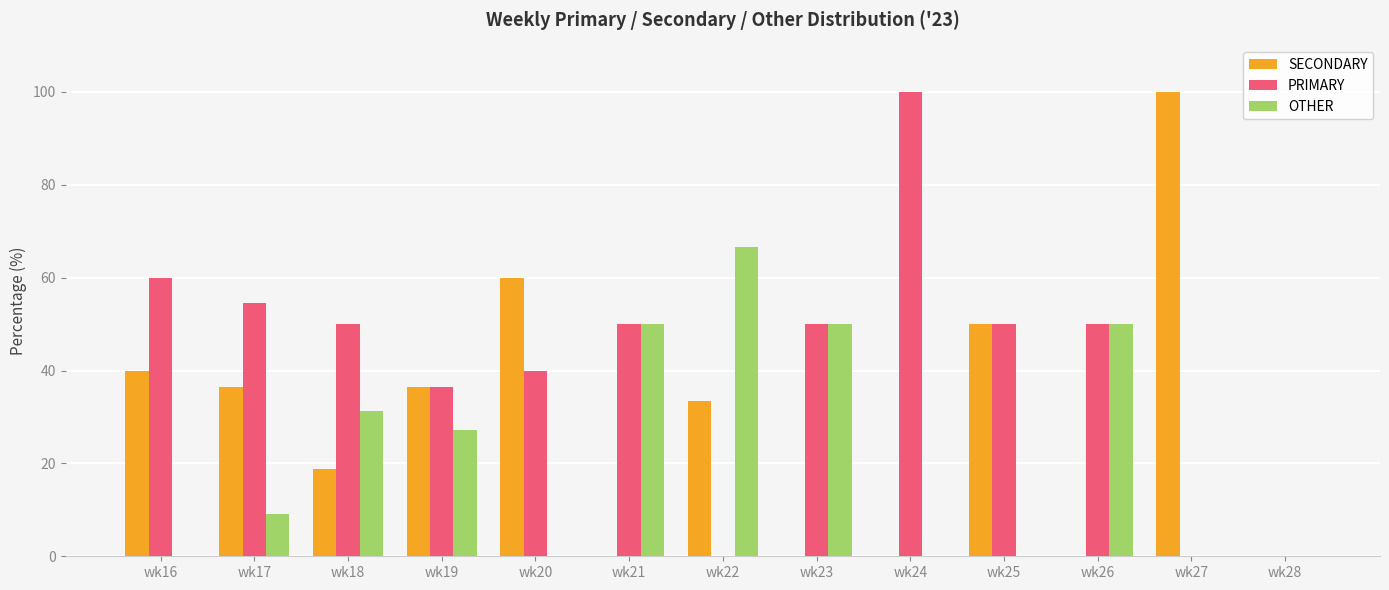

Does the chart contain stacked bars?

No